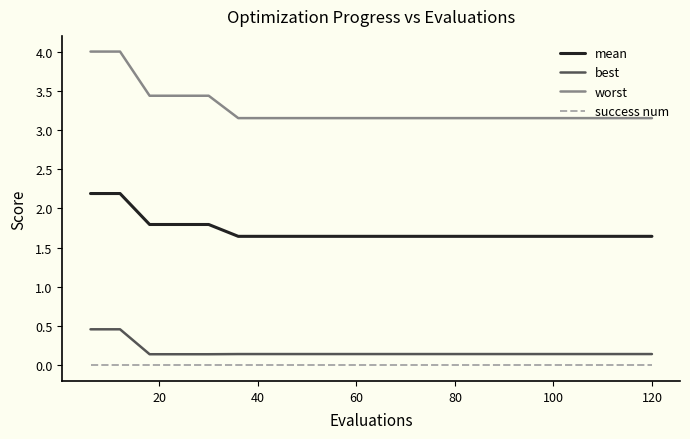

Which series has the widest spread of values?

worst